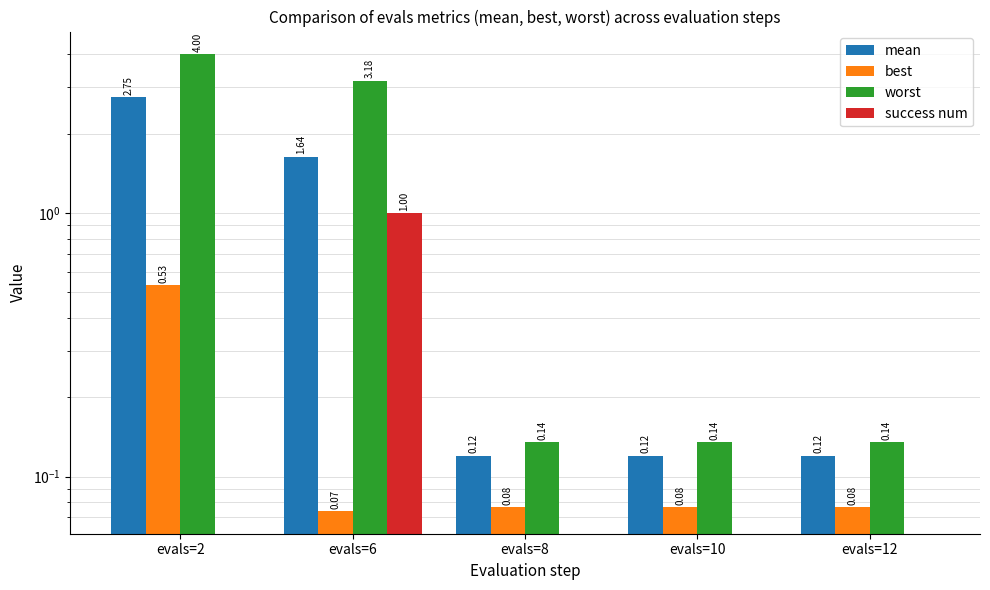

The mean series shows 0.1 at evals=8. True or false?

True